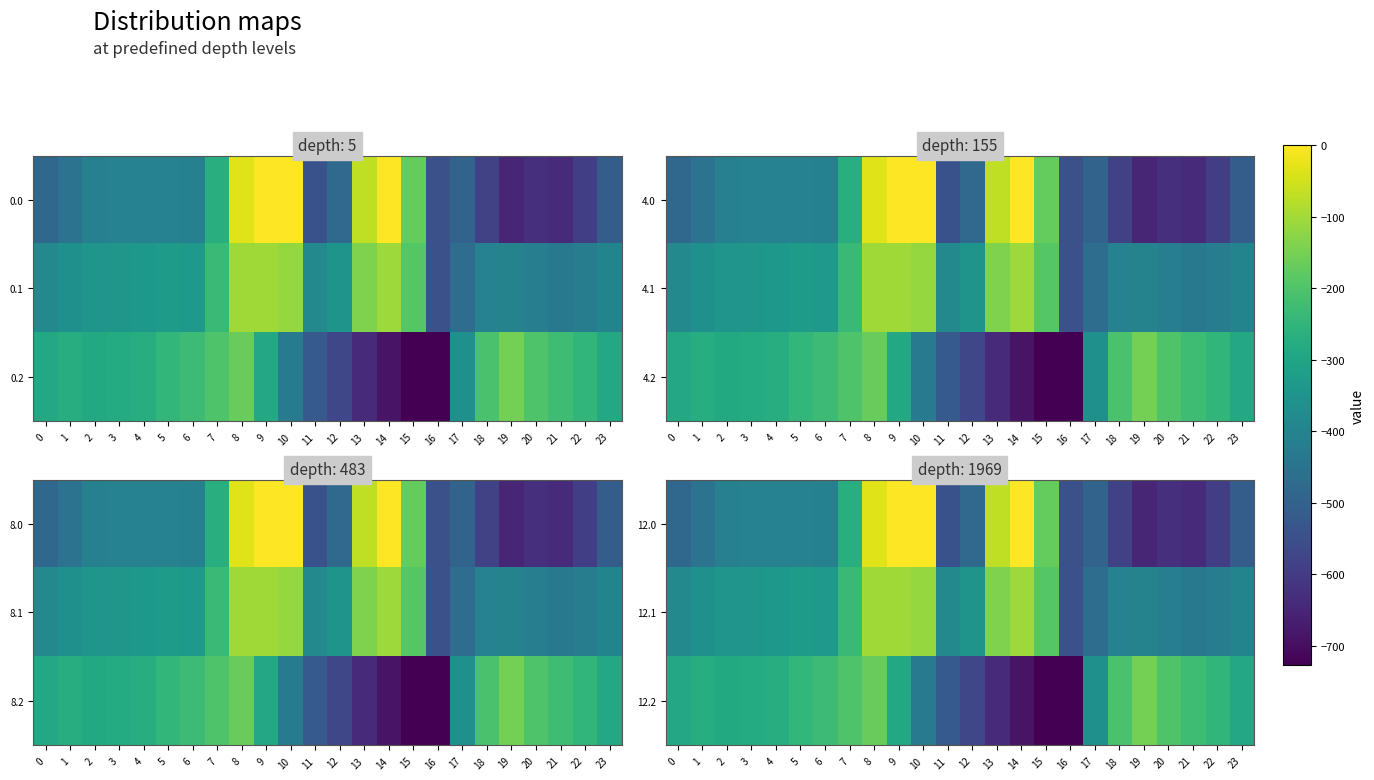

What is the minimum value for 12.0?

-649.2